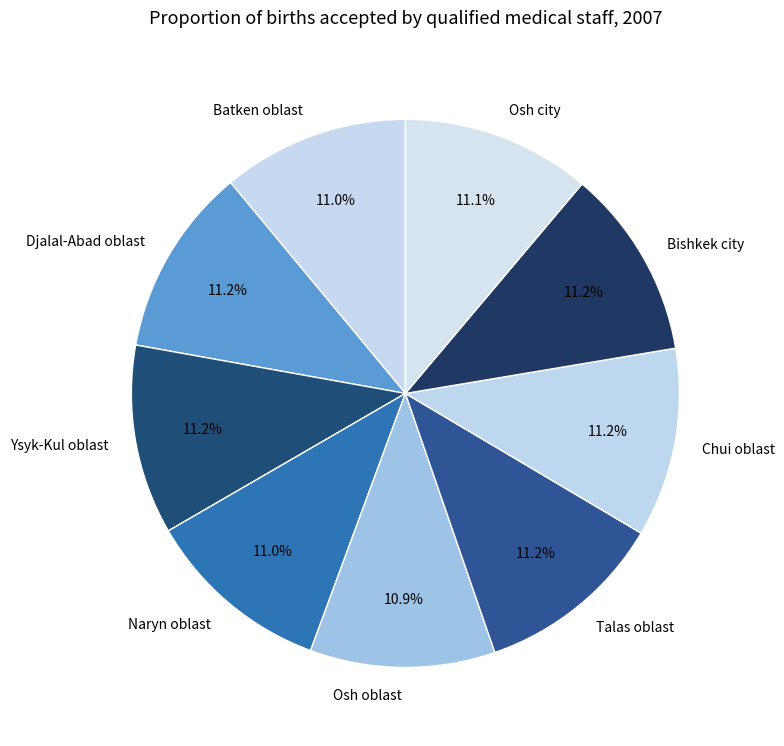

Is Osh oblast the majority of the pie?

No